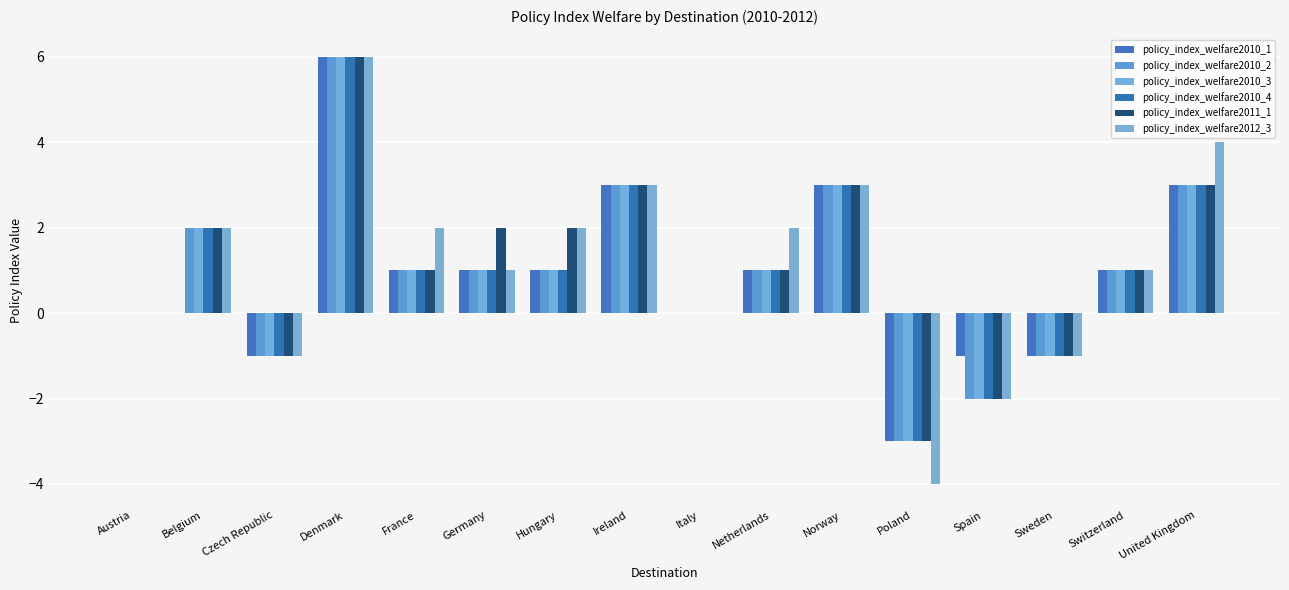

True or false: policy_index_welfare2010_2 has a value of 1 at Germany.

True